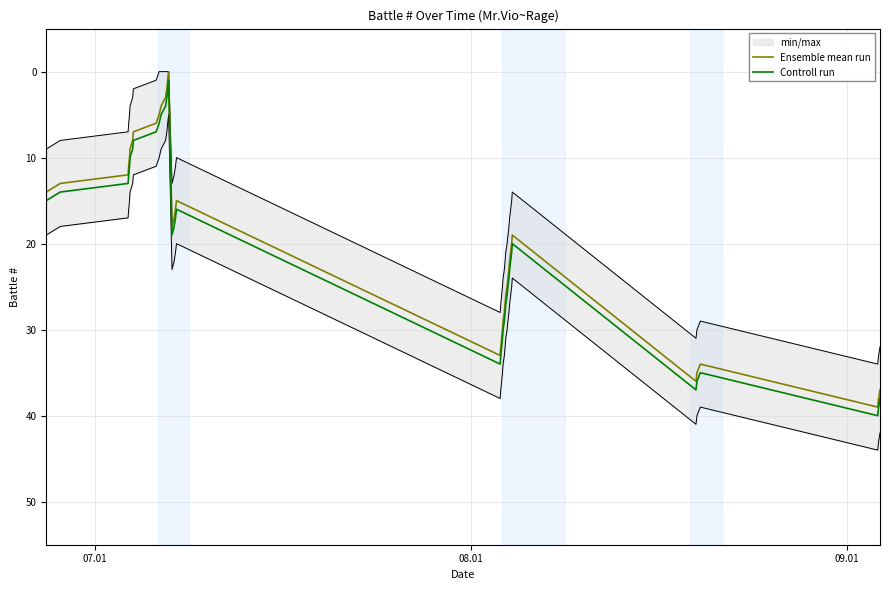

True or false: Controll run and Ensemble mean run intersect in this chart.

False